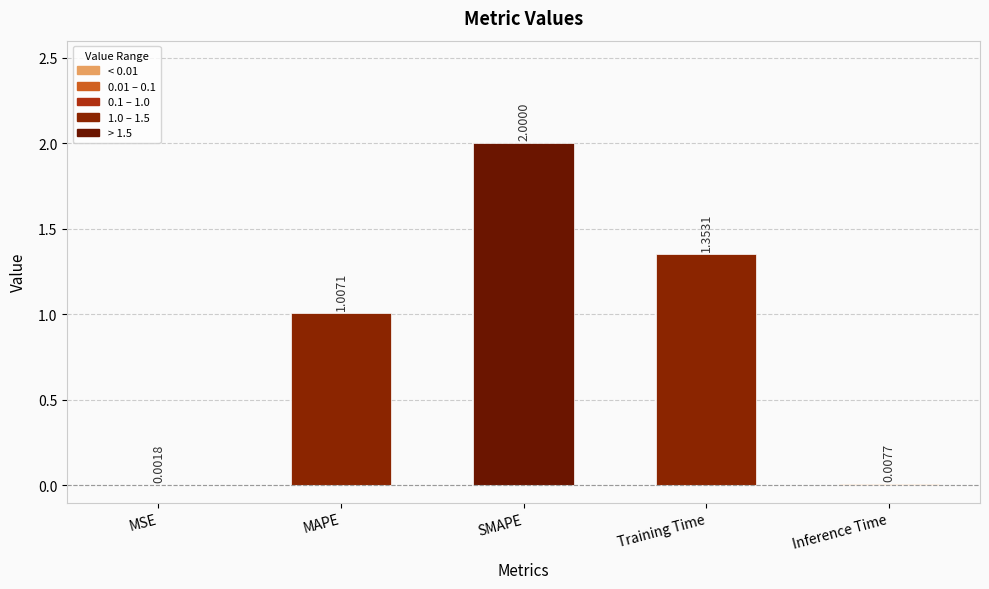

Does the chart contain stacked bars?

No